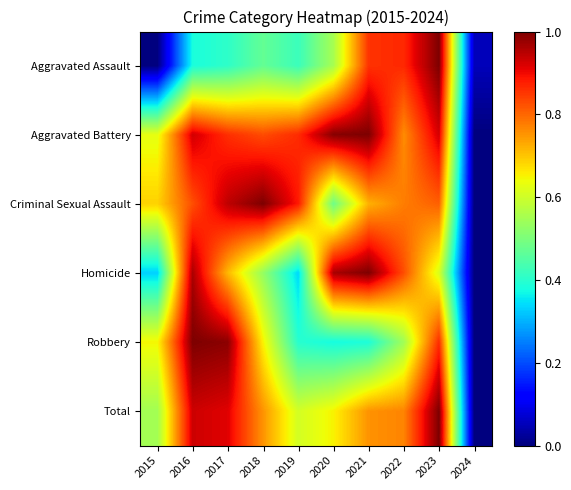

Which series has the largest range (max minus min)?

Aggravated Assault